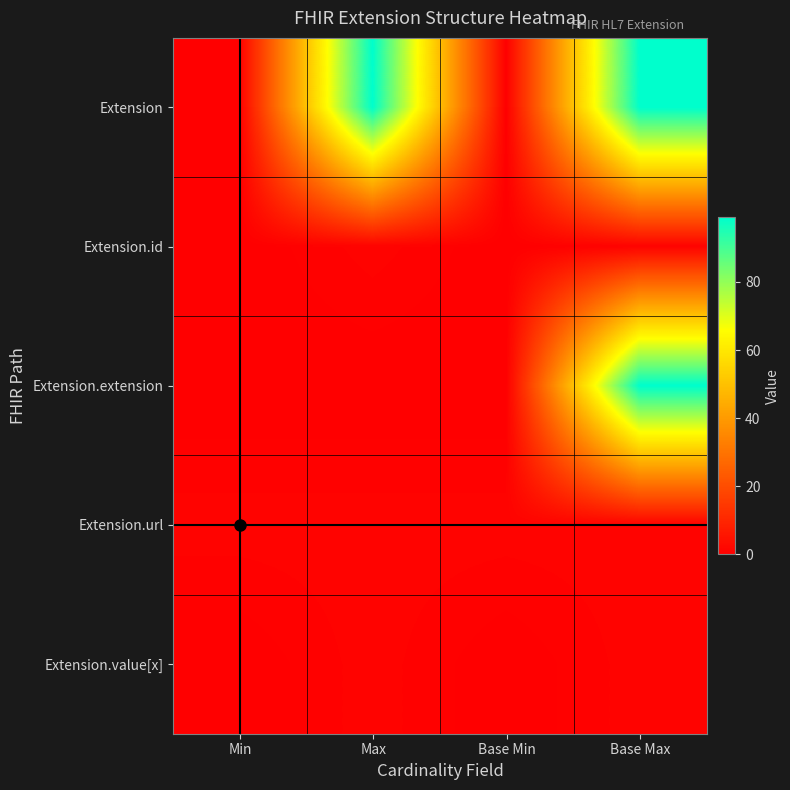

Rank the series by their maximum value, from highest to lowest.

Extension, Extension.extension, Extension.id, Extension.url, Extension.value[x]